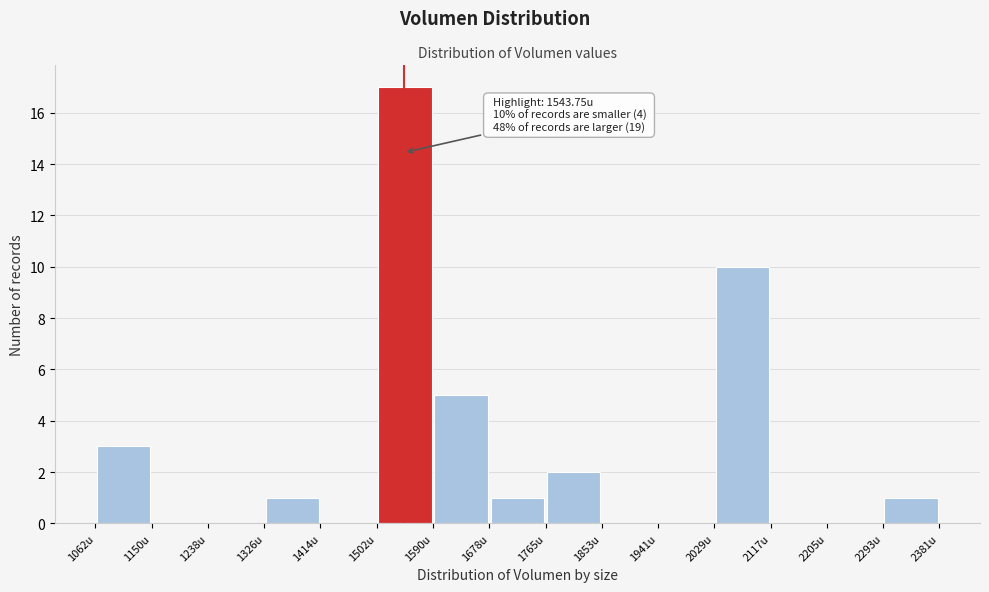

Which range on the x-axis has the tallest bar?

1500 to 1590